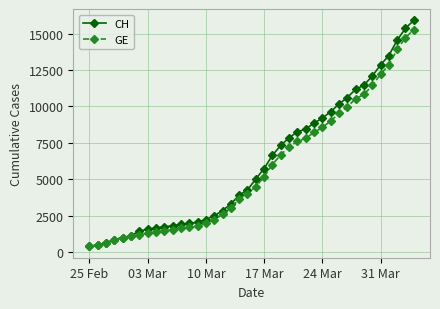

What is the difference between the maximum and second lowest values in the GE series?

14805